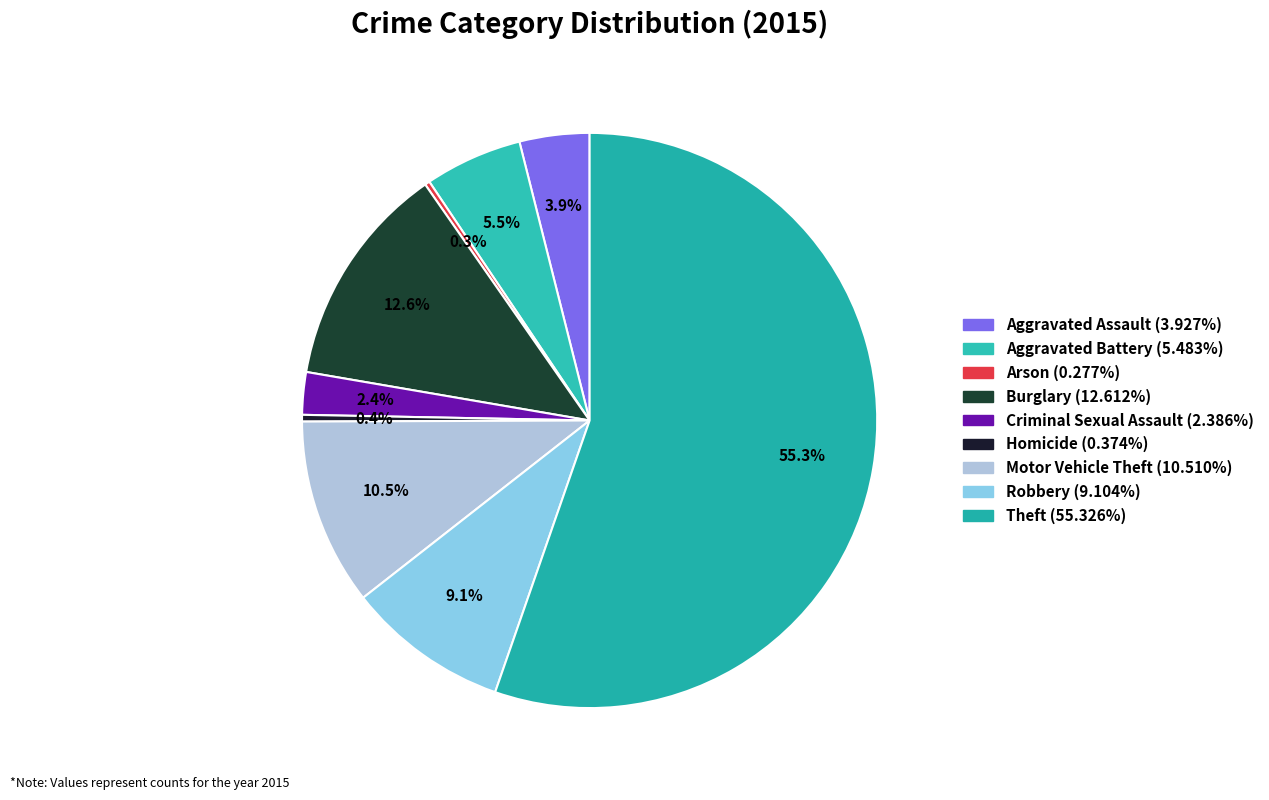

Between Aggravated Battery and Motor Vehicle Theft, which is larger?

Motor Vehicle Theft